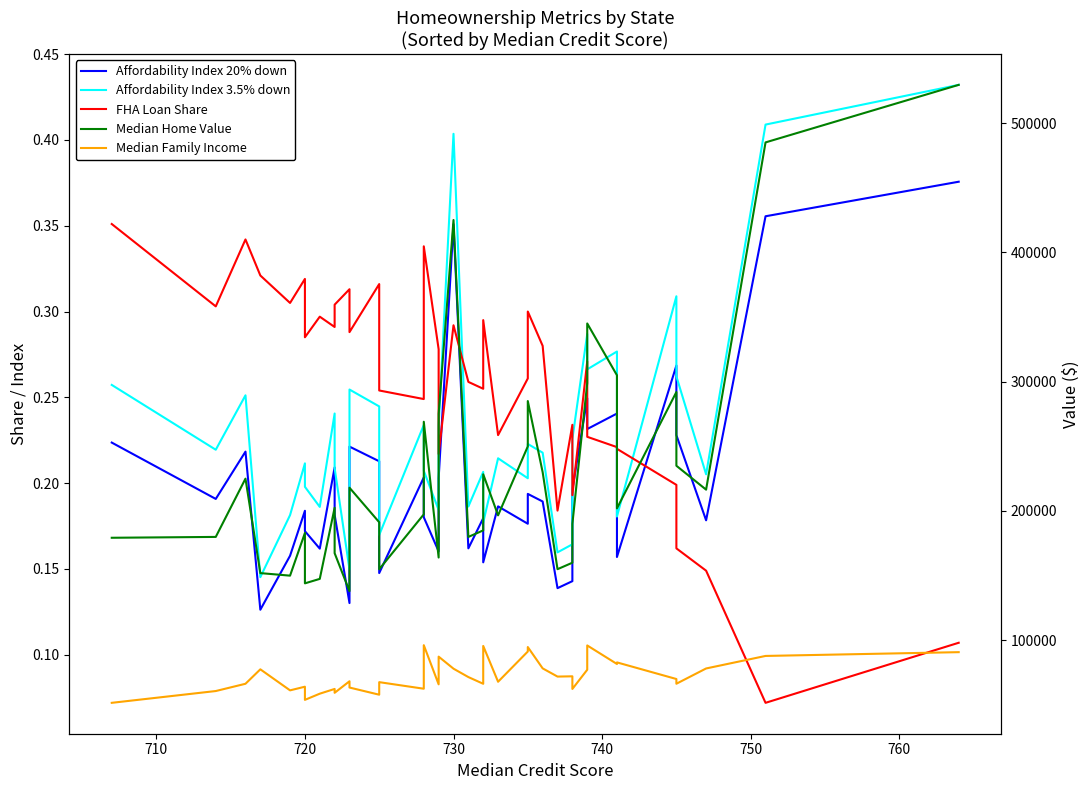

What is the difference between the second highest and minimum values in the Median Home Value series?

347000.0